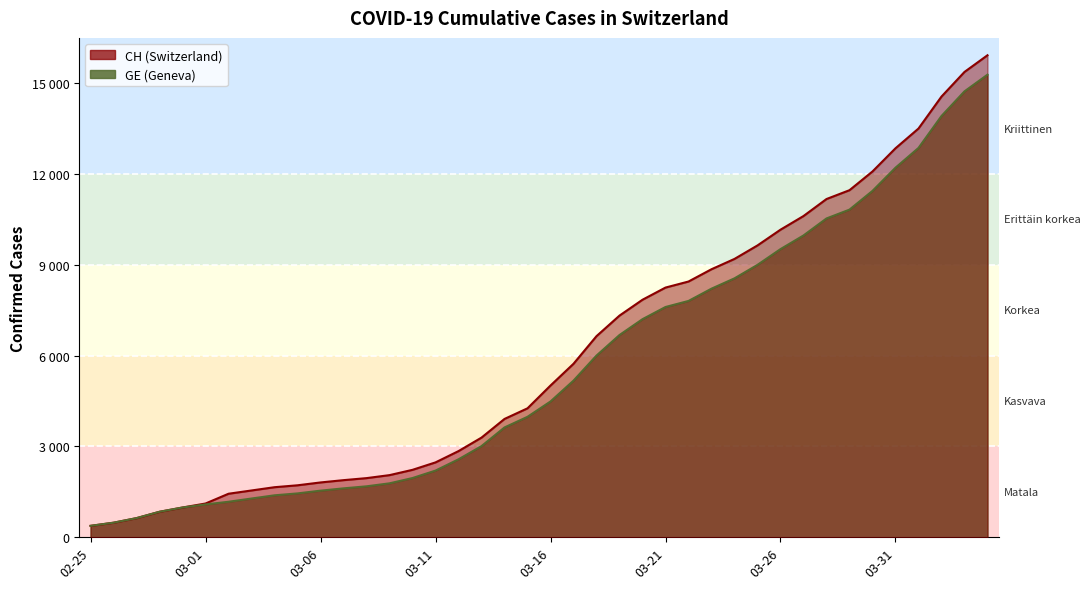

What is the difference between the second highest and minimum values in the GE_line series?

14358